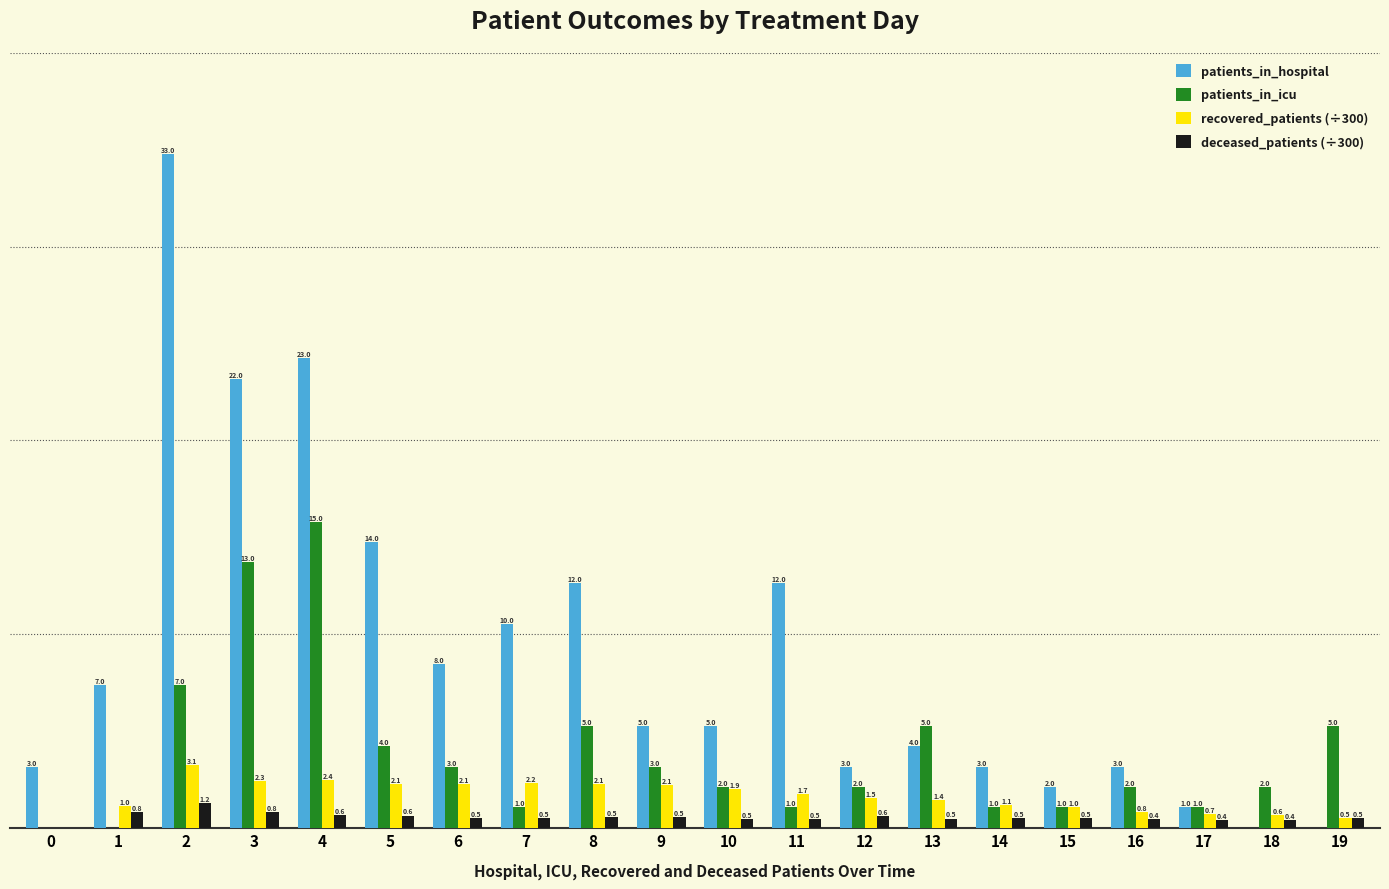

Which series has the largest total across all categories?

patients_in_hospital